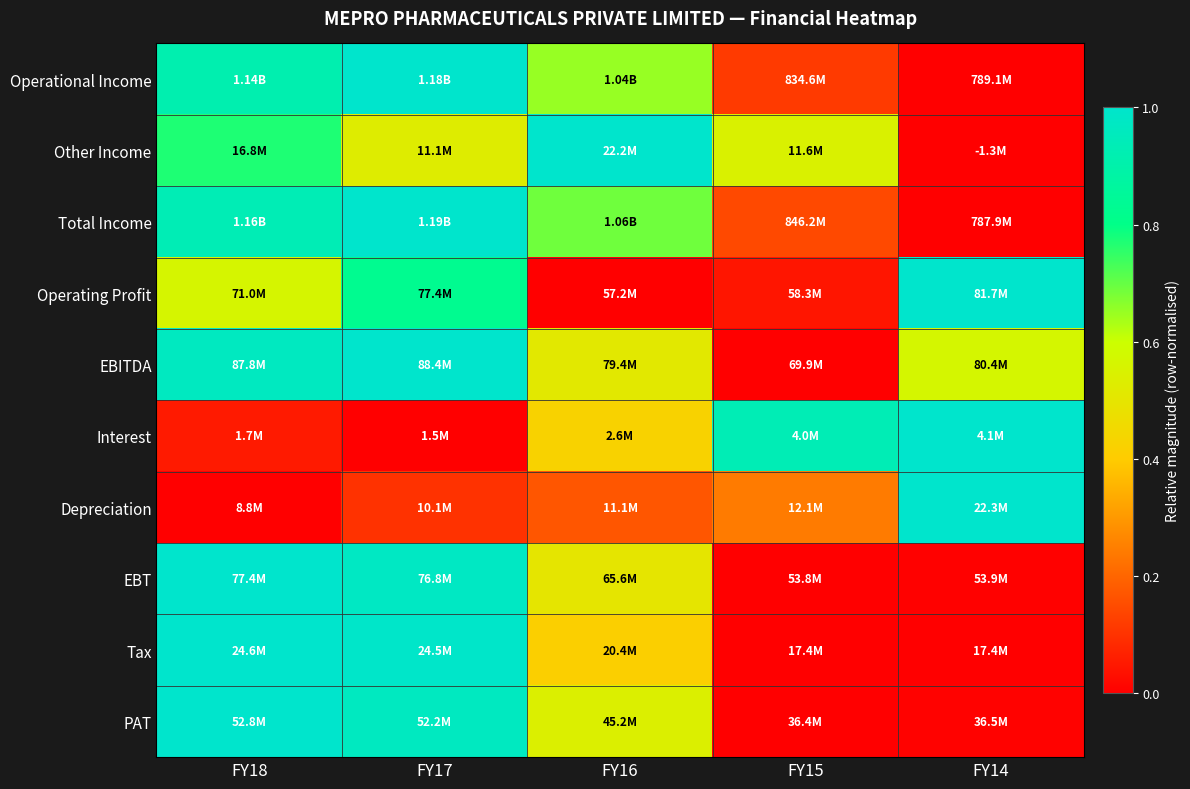

Reading left to right, transcribe all the data shown in this chart.

Operational Income: FY18=0.9	FY17=1.0	FY16=0.7	FY15=0.1	FY14=0.0
Other Income: FY18=0.8	FY17=0.5	FY16=1.0	FY15=0.5	FY14=0.0
Total Income: FY18=0.9	FY17=1.0	FY16=0.7	FY15=0.1	FY14=0.0
Operating Profit: FY18=0.6	FY17=0.8	FY16=0.0	FY15=0.0	FY14=1.0
EBITDA: FY18=1.0	FY17=1.0	FY16=0.5	FY15=0.0	FY14=0.6
Interest: FY18=0.1	FY17=0.0	FY16=0.4	FY15=0.9	FY14=1.0
Depreciation: FY18=0.0	FY17=0.1	FY16=0.2	FY15=0.2	FY14=1.0
EBT: FY18=1.0	FY17=1.0	FY16=0.5	FY15=0.0	FY14=0.0
Tax: FY18=1.0	FY17=1.0	FY16=0.4	FY15=0.0	FY14=0.0
PAT: FY18=1.0	FY17=1.0	FY16=0.5	FY15=0.0	FY14=0.0